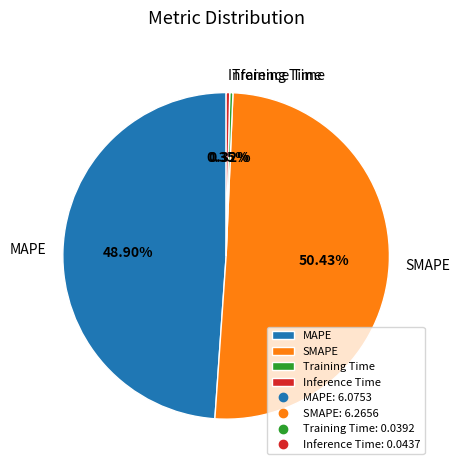

What is the ratio of the value at MAPE to the value at SMAPE?

1.0